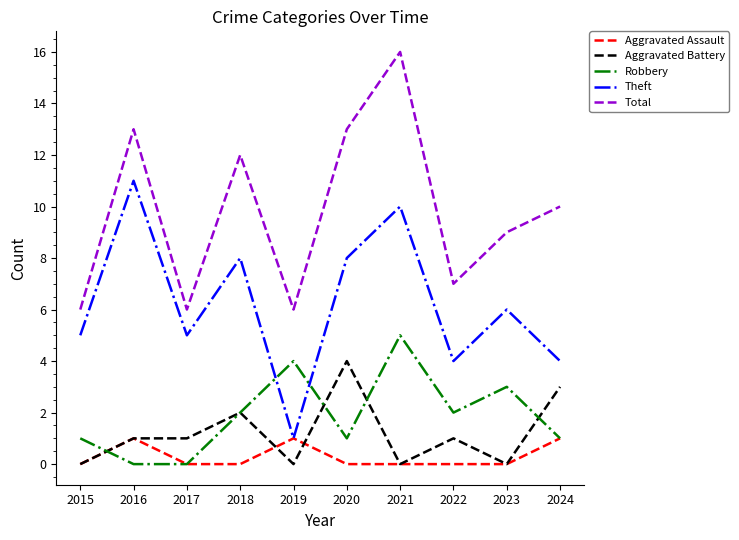

The value of Total at 2021 is 16. True or false?

True